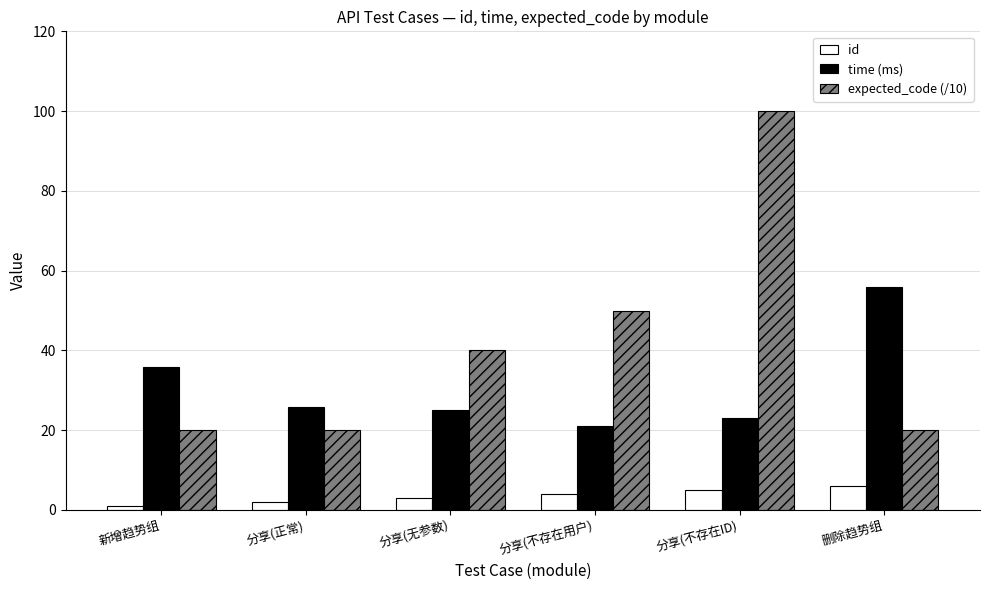

At which label does time (ms) first exceed 25?

新增趋势组